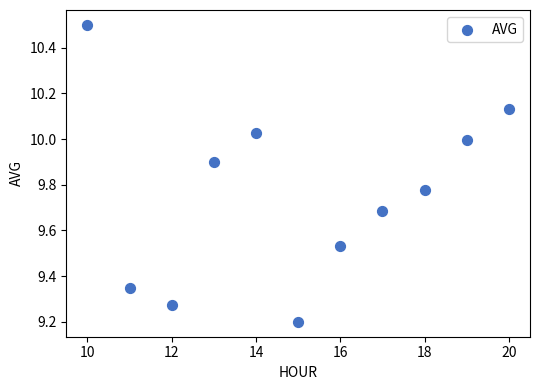

What is the range of Y values (max minus min)?

1.3